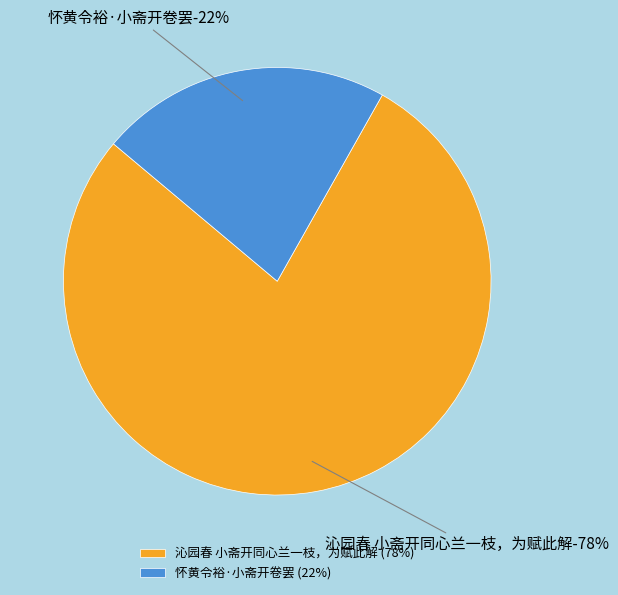

Between 沁园春 小斋开同心兰一枝，为赋此解 and 怀黄令裕·小斋开卷罢, which is larger?

沁园春 小斋开同心兰一枝，为赋此解